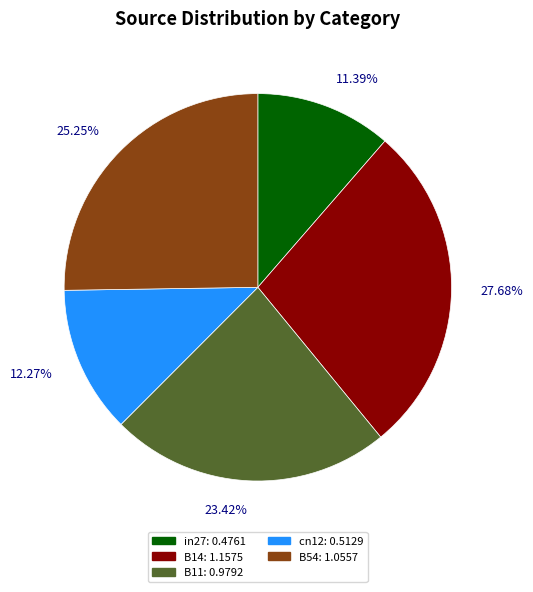

What is the largest slice in the pie chart?

B14